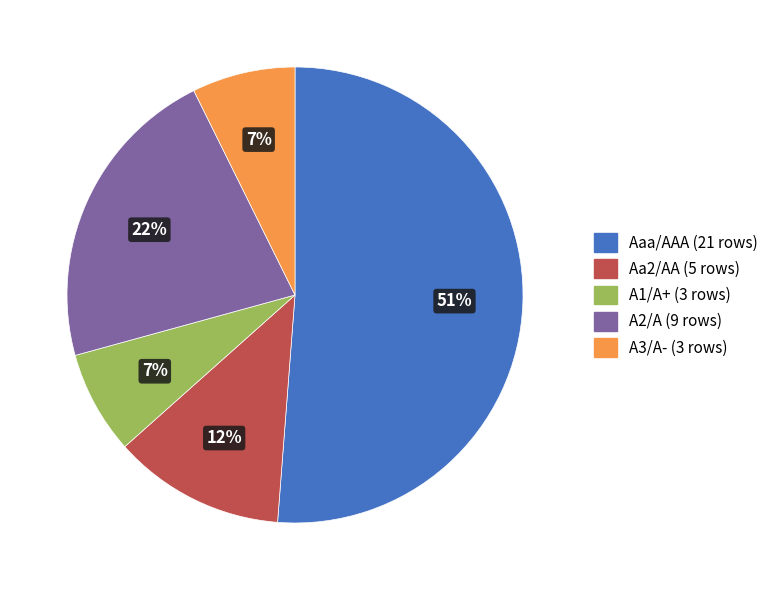

To the nearest percent, what percentage of the pie is A3/A-?

7%